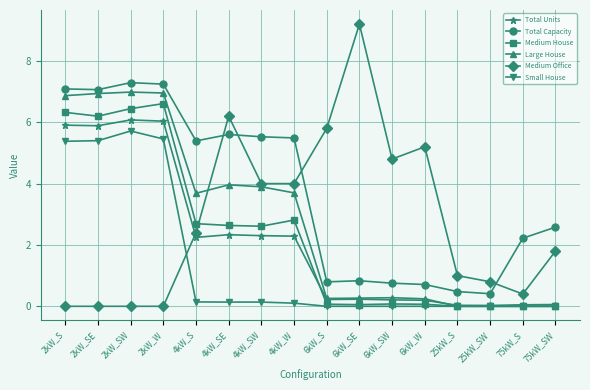

What is the label of the 11th point from the right?

4kW_SE